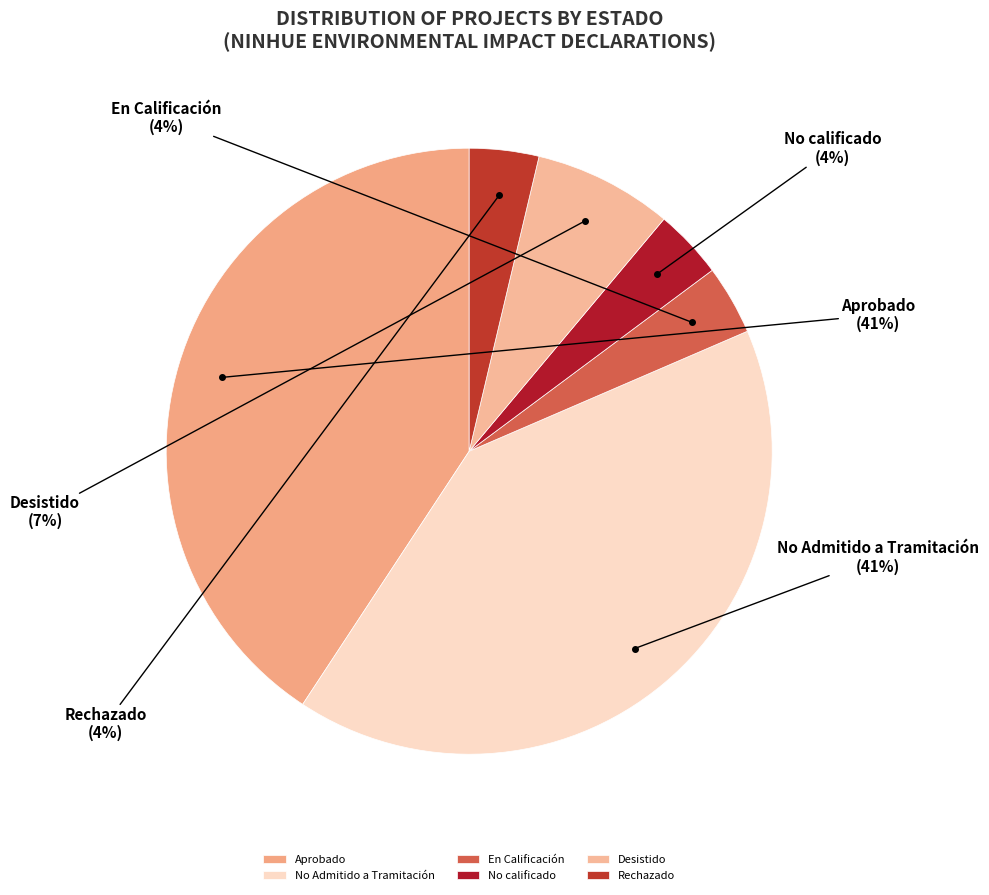

To the nearest percent, what is the average slice percentage?

17%